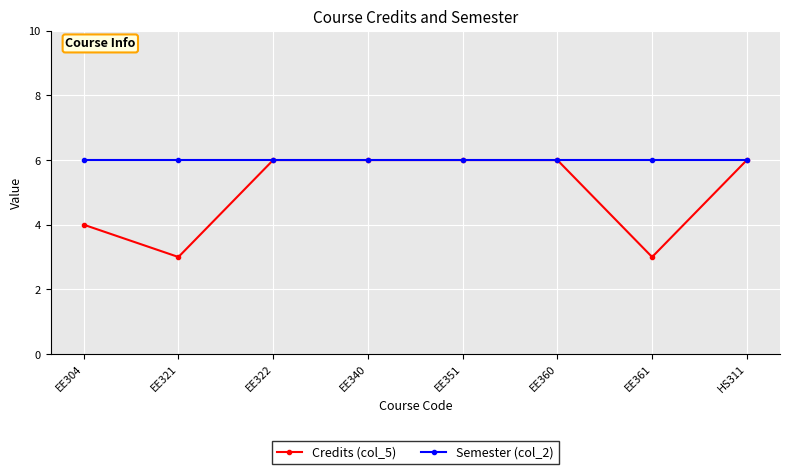

At which category does Credits (col_5) reach its first local valley?

EE321